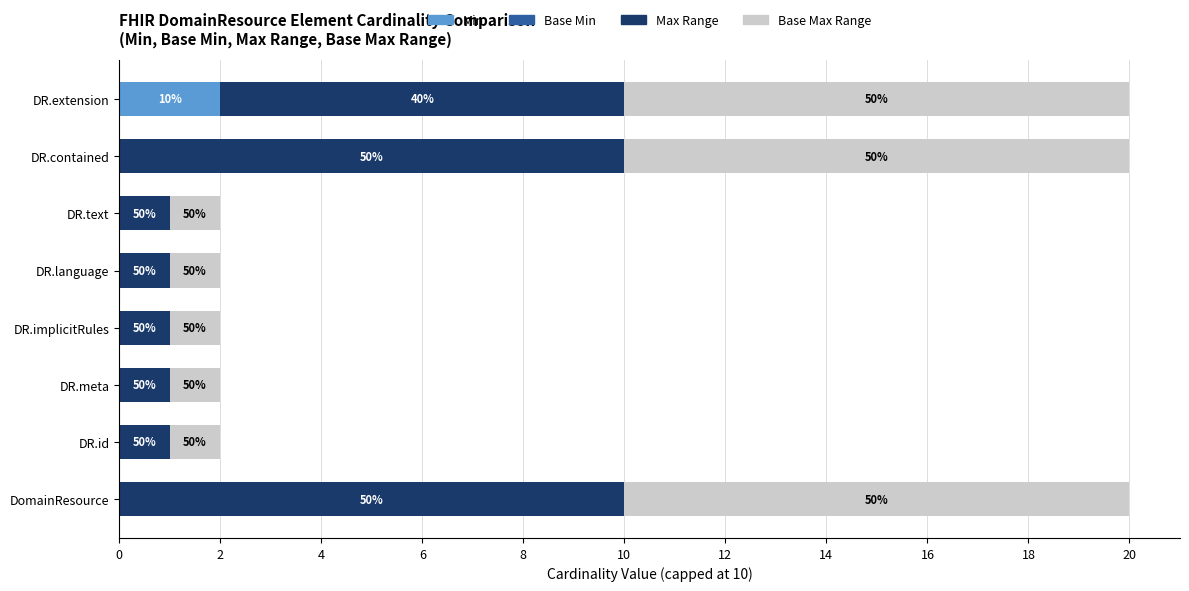

How many bars are there in total?

32